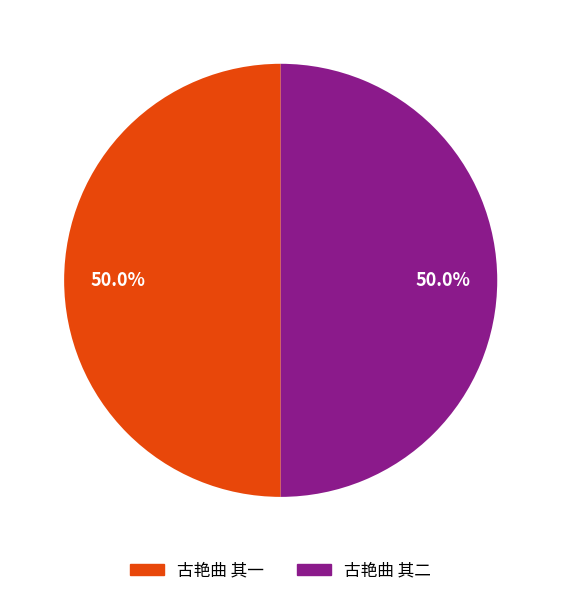

Count the number of slices in the pie.

2